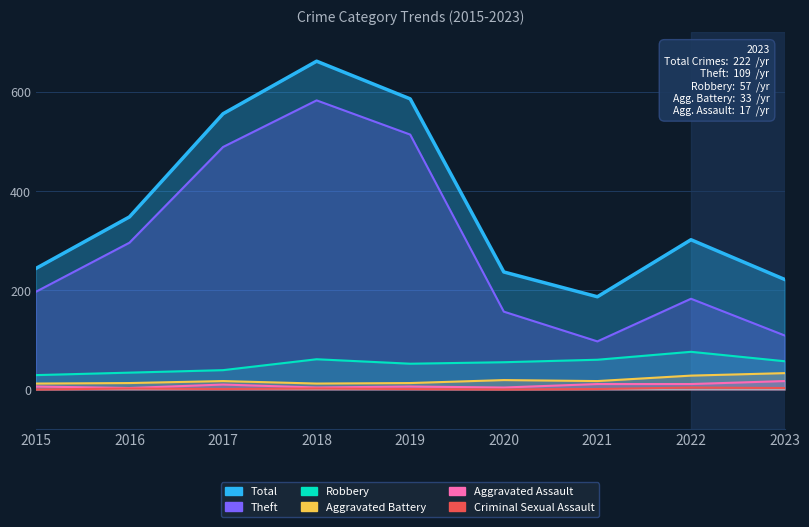

At which label does Robbery reach its peak?

2022